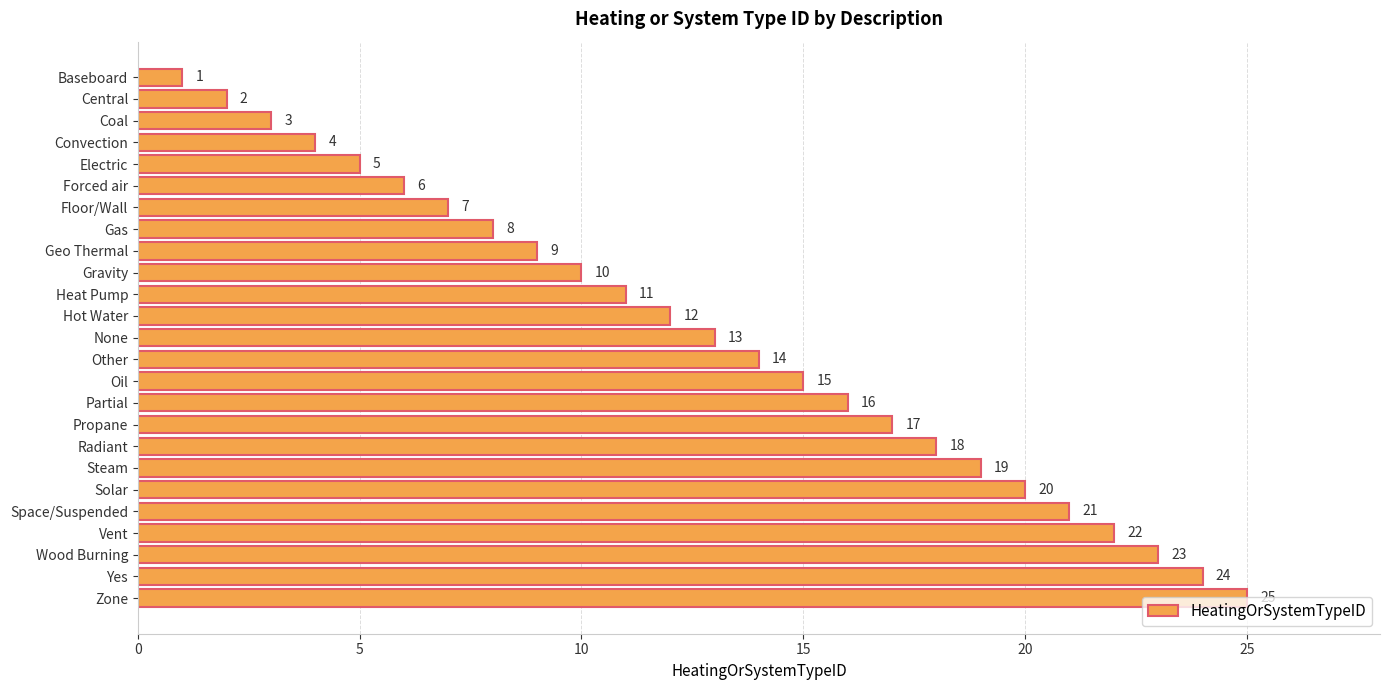

What is the difference between the values at Electric and Hot Water?

7